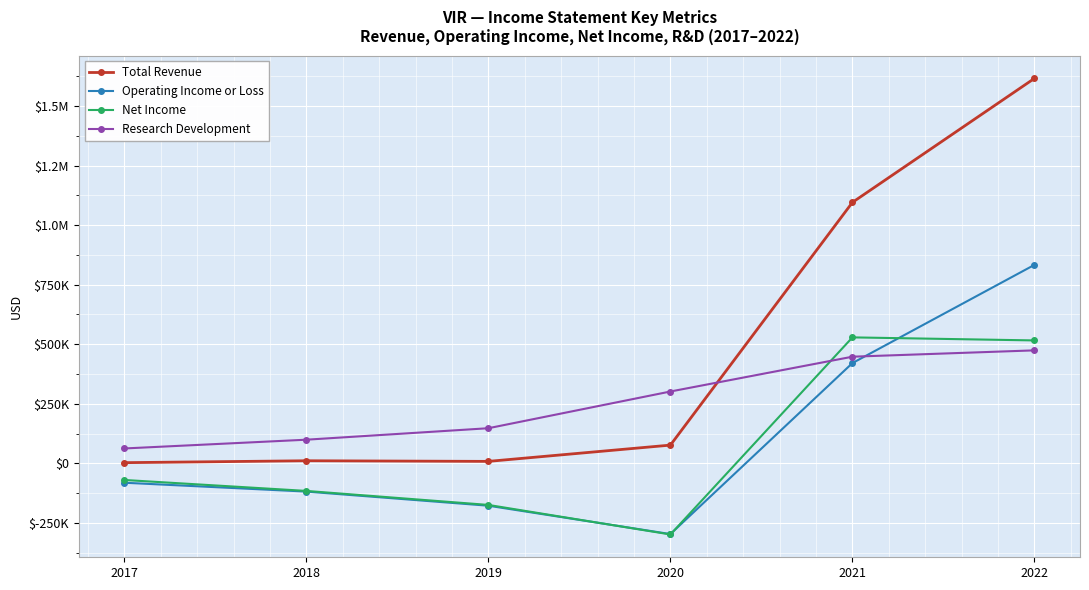

What is the difference between the second highest and second lowest values in the Operating Income or Loss series?

598800